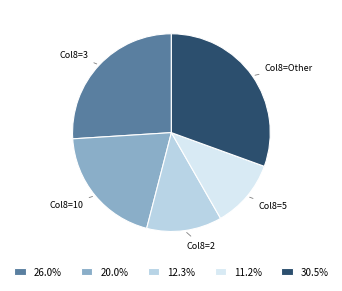

Is 26.0% the majority of the pie?

No